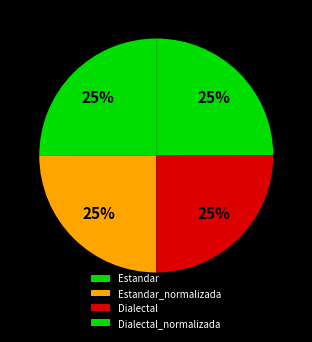

Is Estandar the majority of the pie?

No